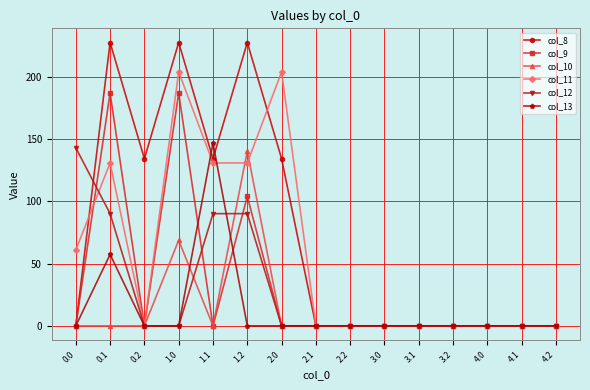

Which series changed the most between 2.0 and 3.1?

col_11